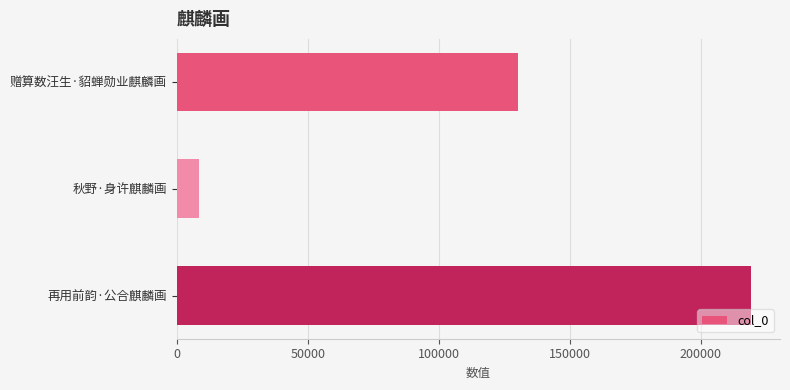

Reading top to bottom, what are all the values shown in this chart?

赠算数汪生·貂蝉勋业麒麟画=130241	秋野·身许麒麟画=8530	再用前韵·公合麒麟画=219192